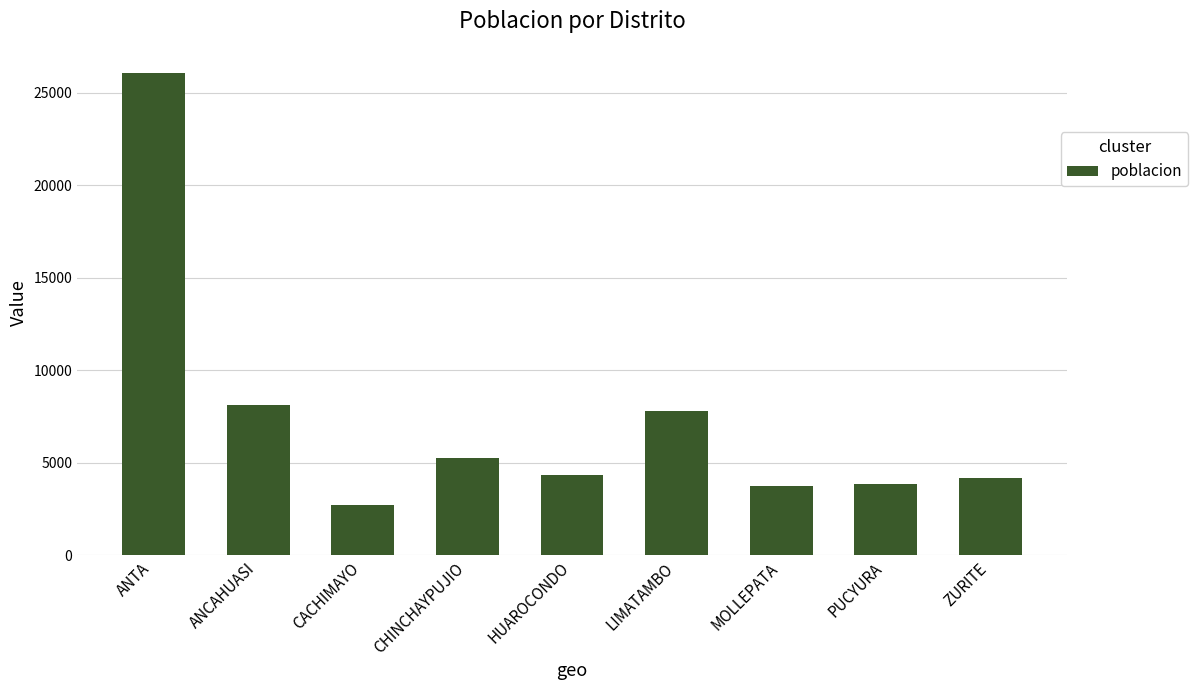

The value at ANTA is 42575. True or false?

False